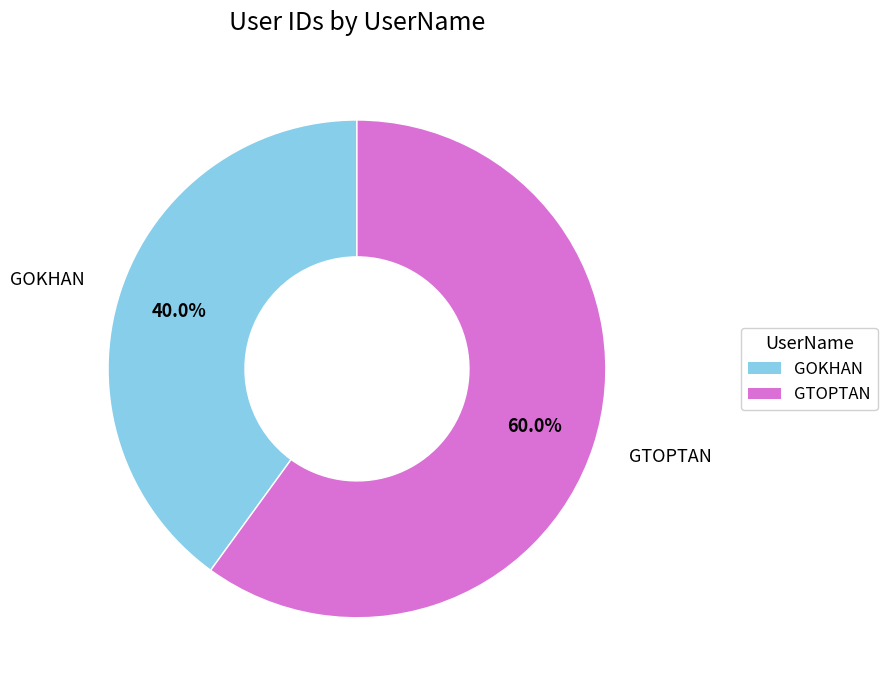

Which category has the biggest portion of the pie?

GTOPTAN